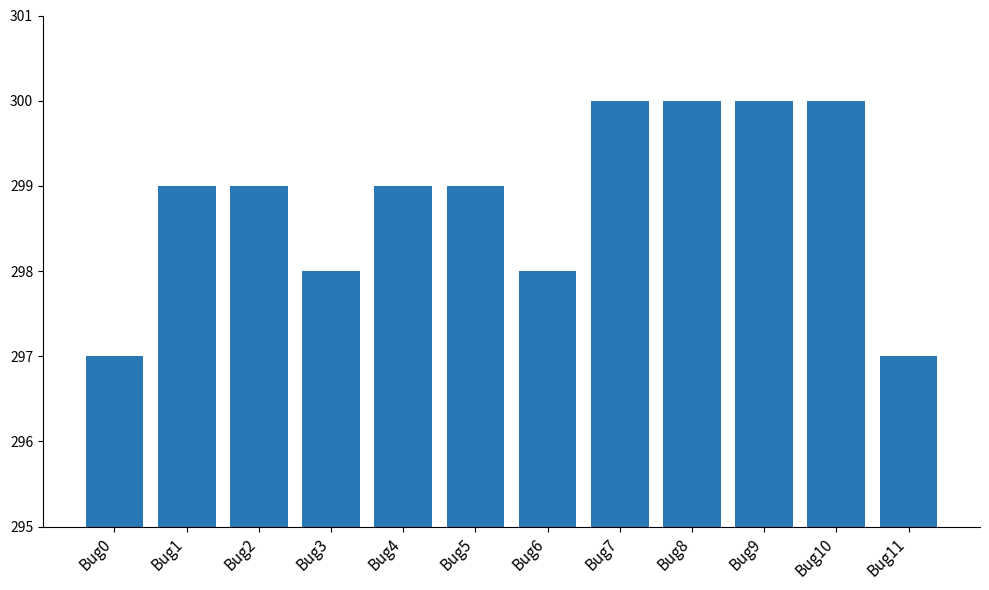

What is the value of the 2nd bar from the left?

299